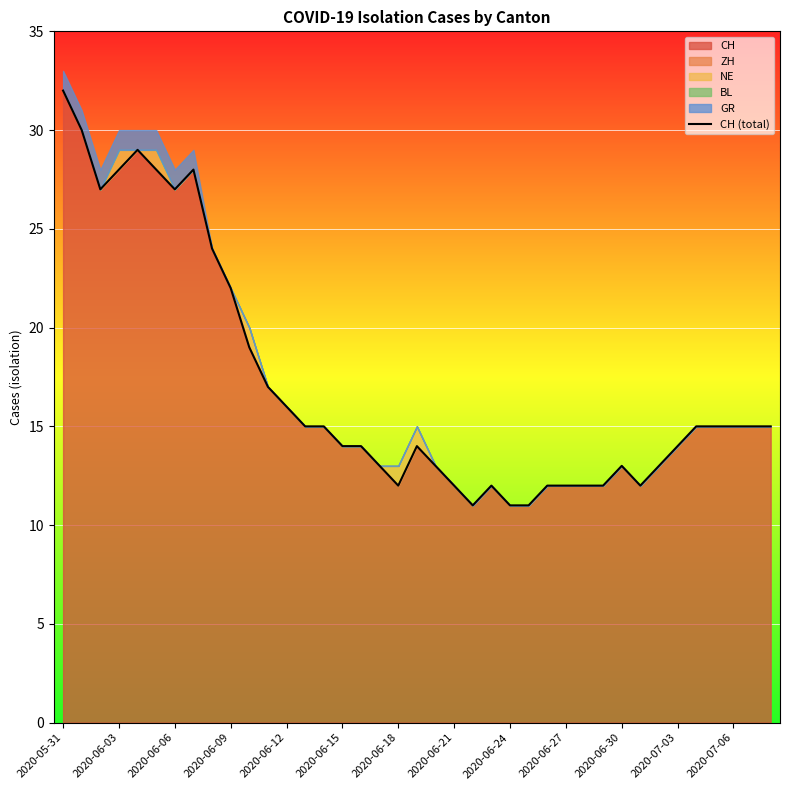

What is the change in value from 16 to 37?

+1